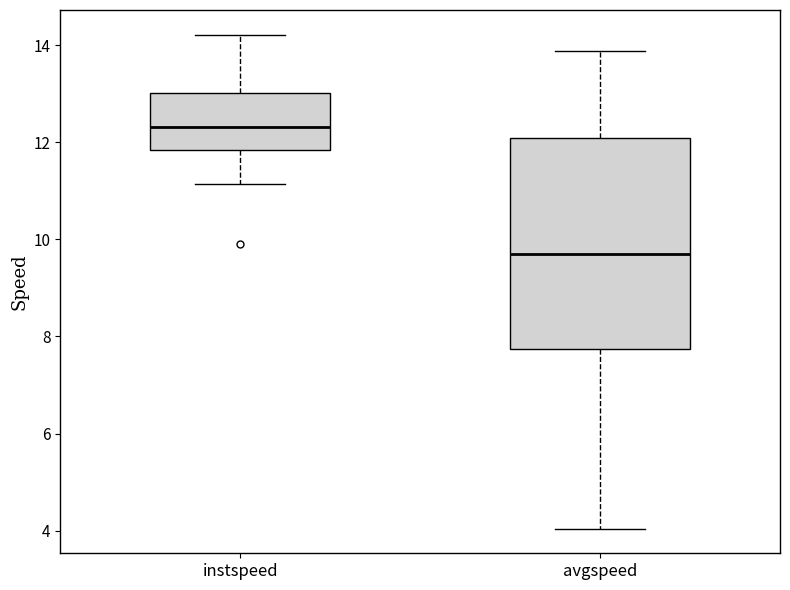

Which box is the tallest, from its lower edge to its upper edge?

avgspeed